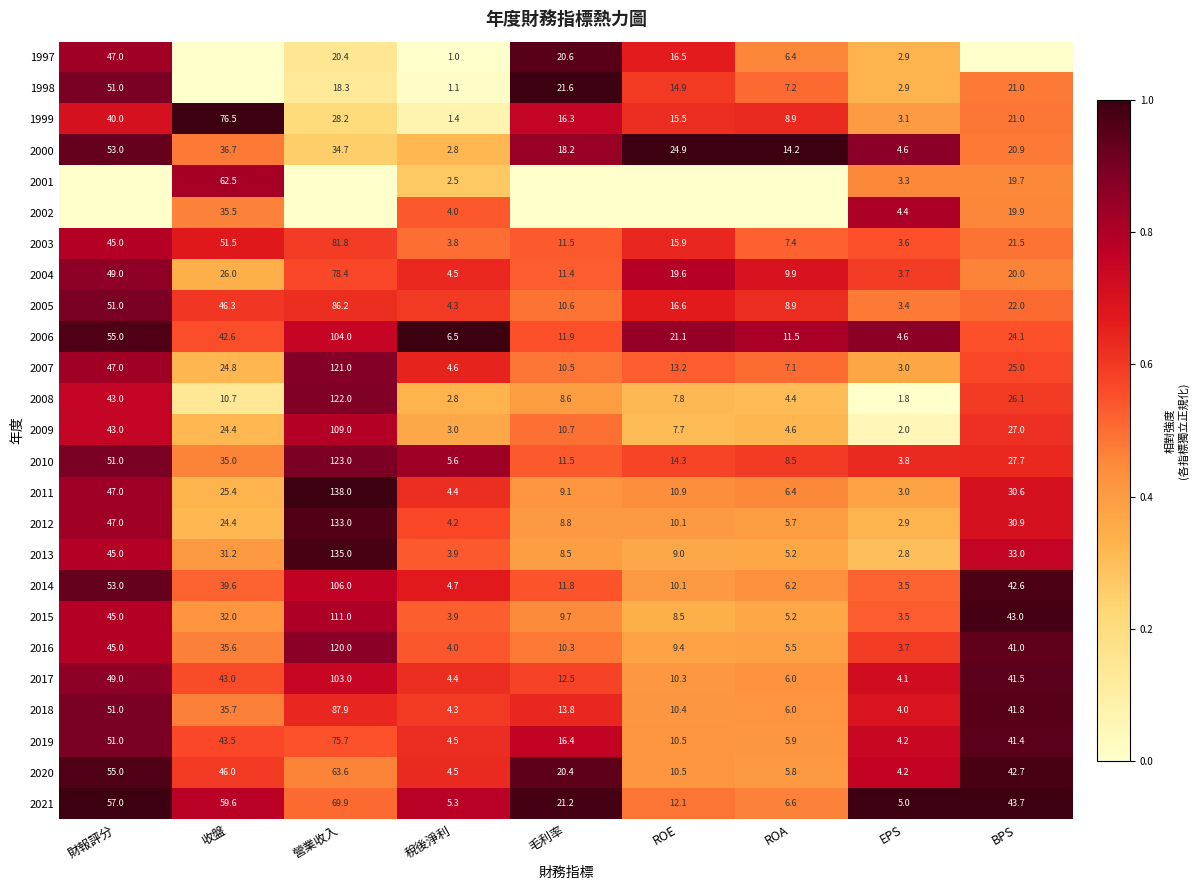

What is the average value of the 2006 series?

31.3